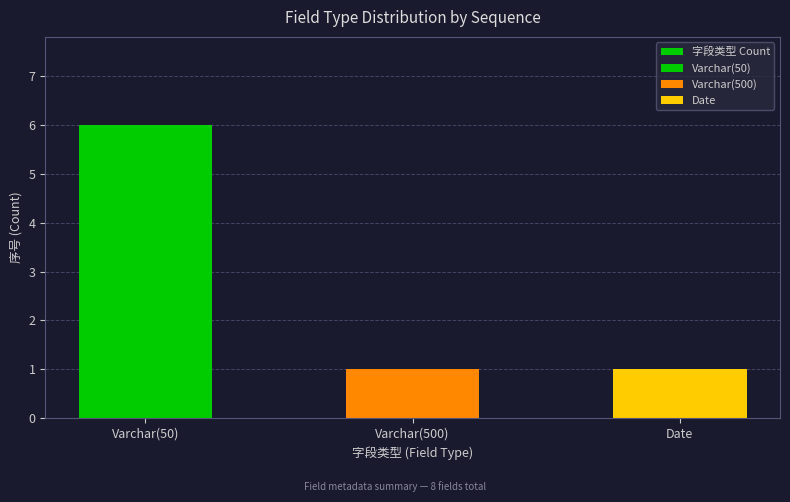

Which has a higher value, Varchar(50) or Varchar(500)?

Varchar(50)